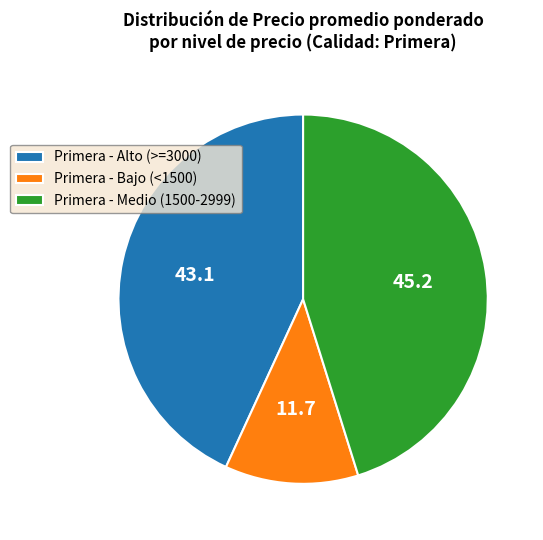

Rank the categories by value from lowest to highest.

Primera - Bajo (<1500), Primera - Alto (>=3000), Primera - Medio (1500-2999)